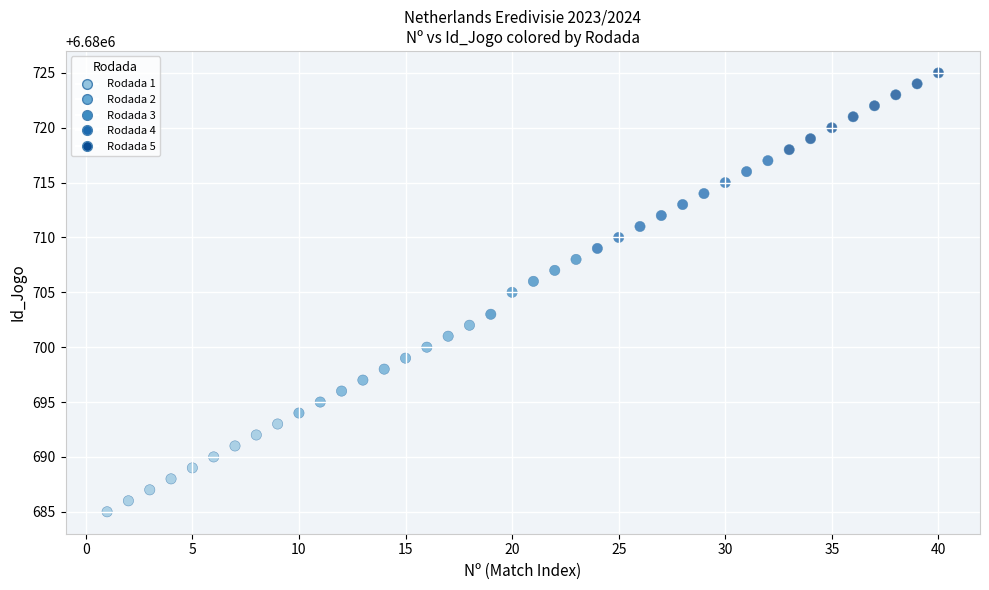

What is the range of Y values (max minus min)?

40